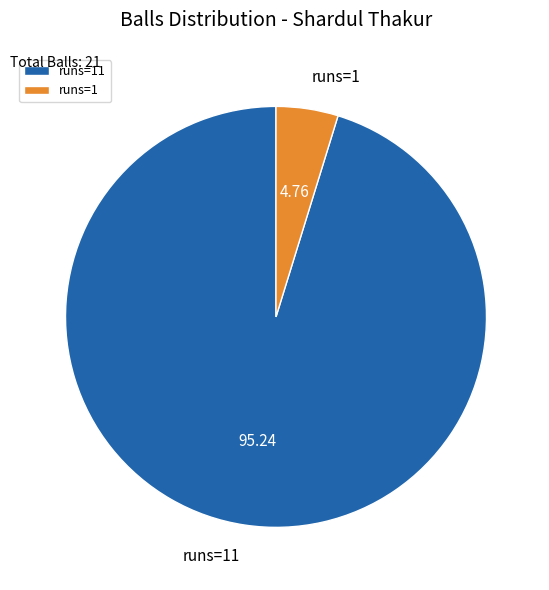

What is the ratio of the value at runs=11 to the value at runs=1?

20.0